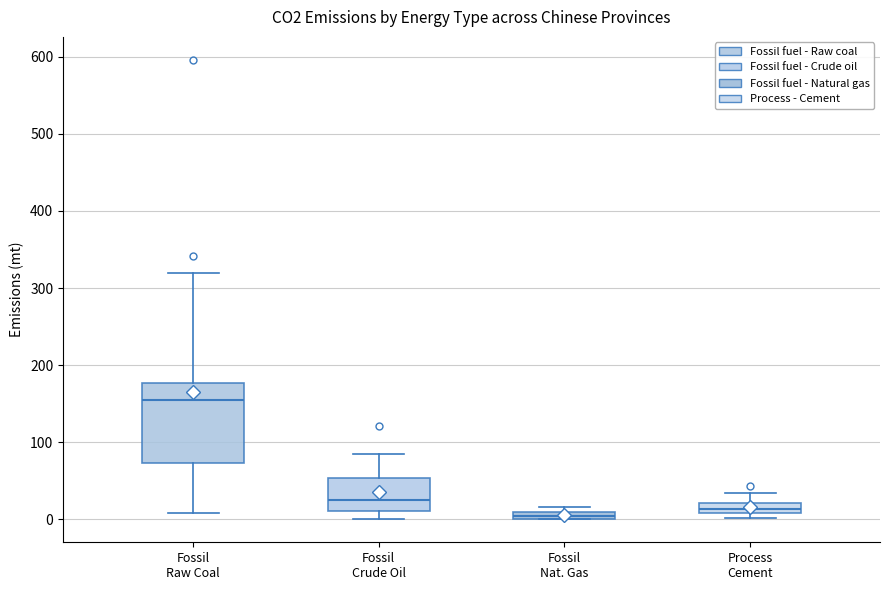

Comparing the boxes themselves (not the whiskers), which one is the tallest?

Fossil Raw Coal